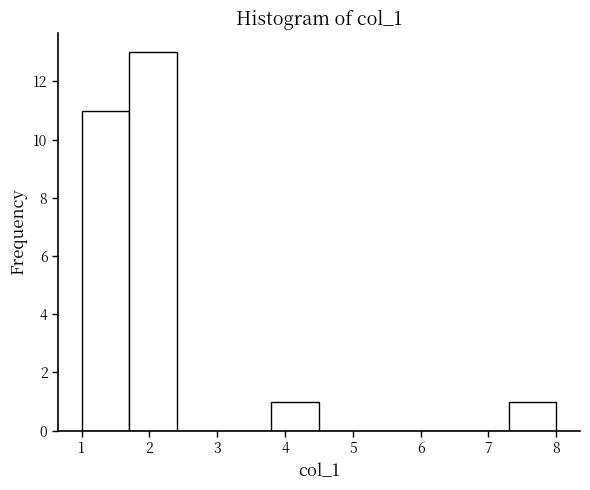

Reading left to right, list every bar in this chart as the range it spans on the x-axis followed by its height. The values are not printed on the chart, so give them approximately, as read against the axis.

1.0 to 1.7: 11
1.7 to 2.4: 13
2.4 to 3.1: 0
3.1 to 3.8: 0
3.8 to 4.5: 1
4.5 to 5.2: 0
5.2 to 5.9: 0
5.9 to 6.6: 0
6.6 to 7.3: 0
7.3 to 8.0: 1